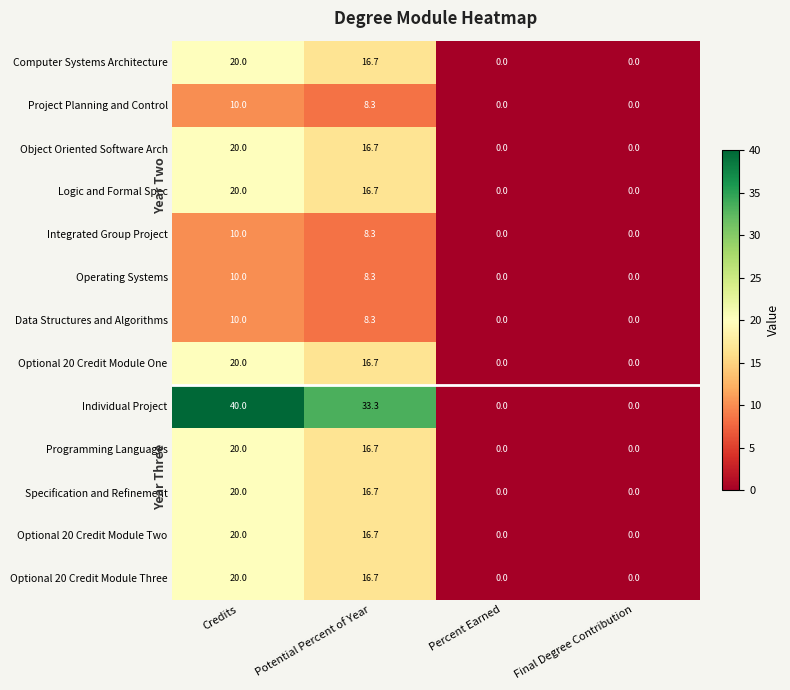

What is the difference between the highest and lowest values at Credits?

30.0